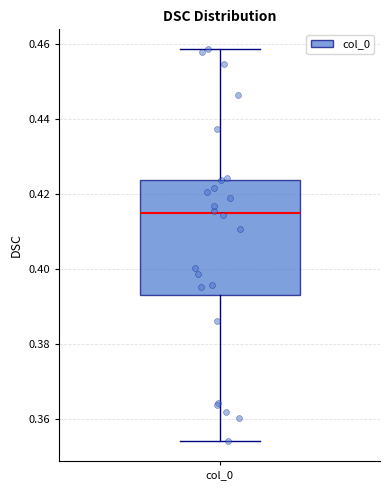

Where does the upper whisker of the box for col_0 end on the y-axis? The values are not printed on the chart, so give them approximately, as read against the axis.

0.458